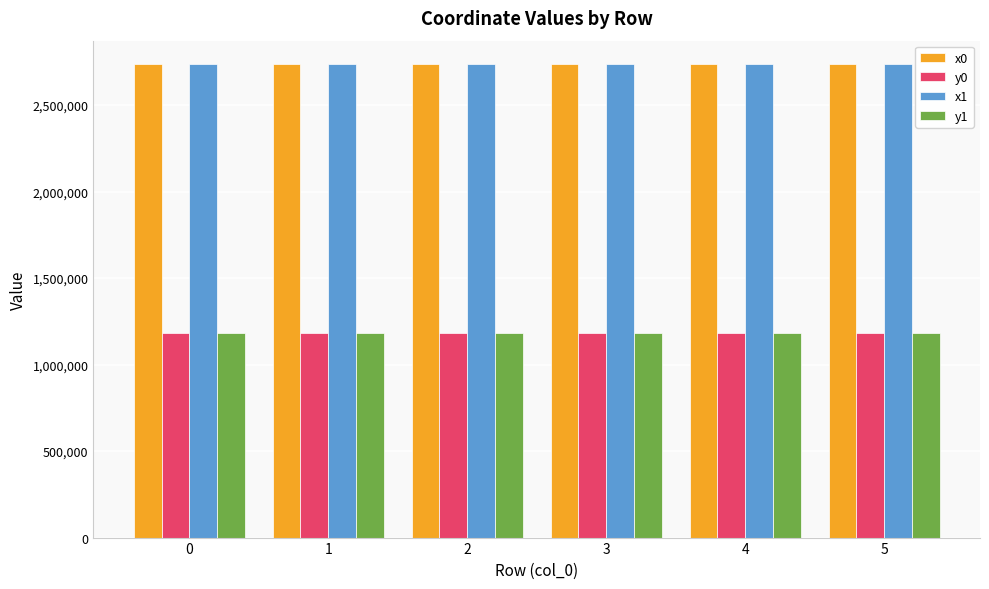

What is the value of the y1 bar at the 1st from the left?

1181969.3